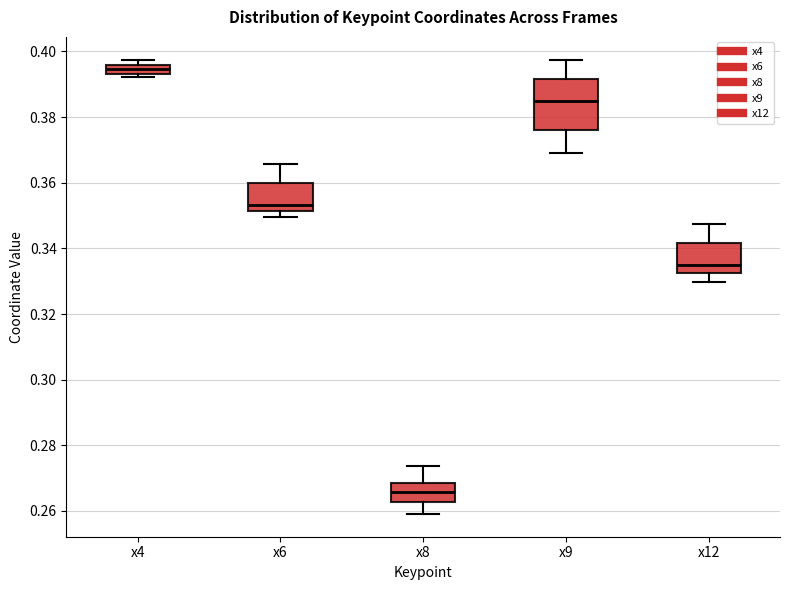

Which box's median line is the highest?

x4